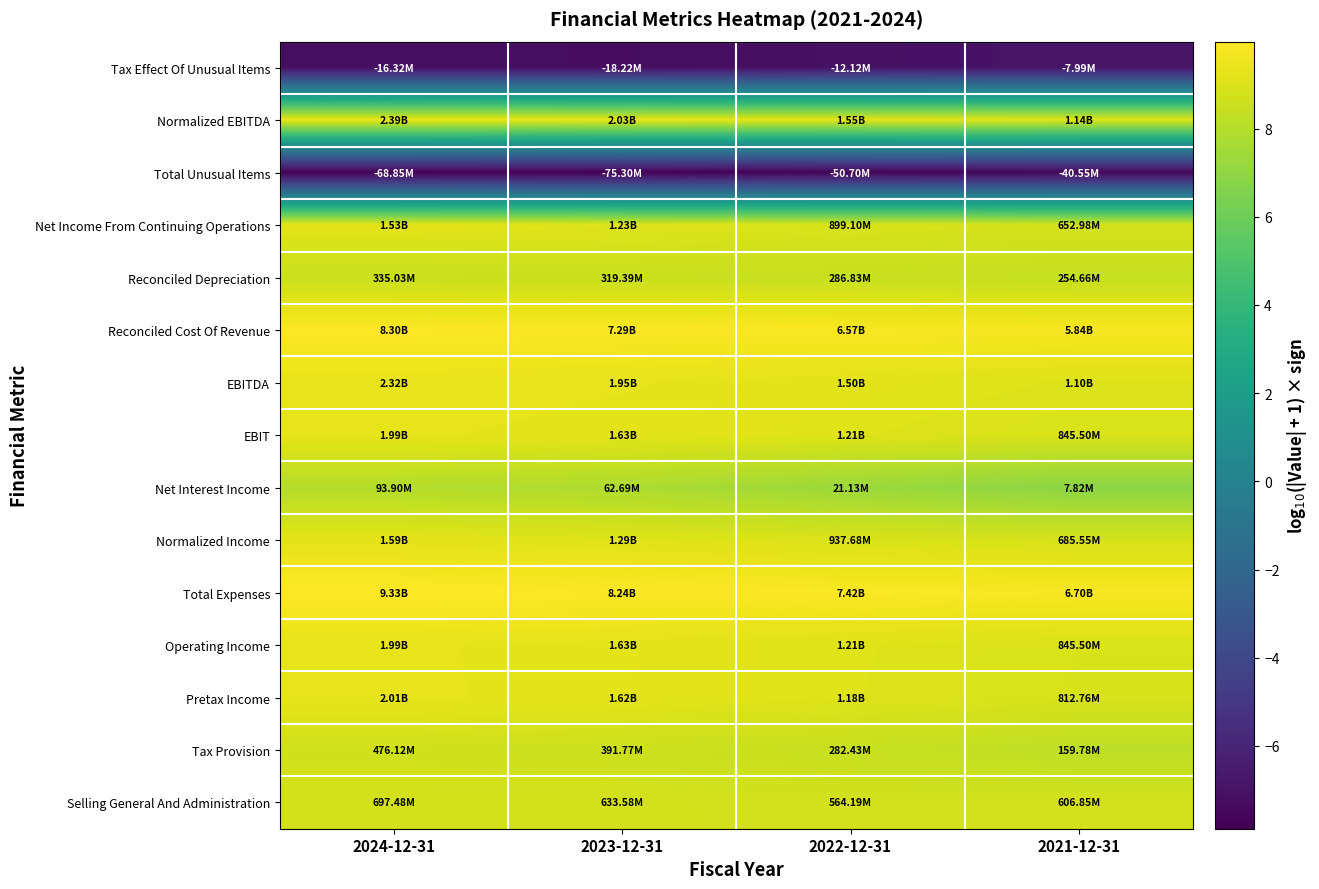

At 2022-12-31, list the series in order from smallest to largest.

Total Unusual Items, Tax Effect Of Unusual Items, Net Interest Income, Tax Provision, Reconciled Depreciation, Selling General And Administration, Net Income From Continuing Operations, Normalized Income, Pretax Income, EBIT, Operating Income, EBITDA, Normalized EBITDA, Reconciled Cost Of Revenue, Total Expenses